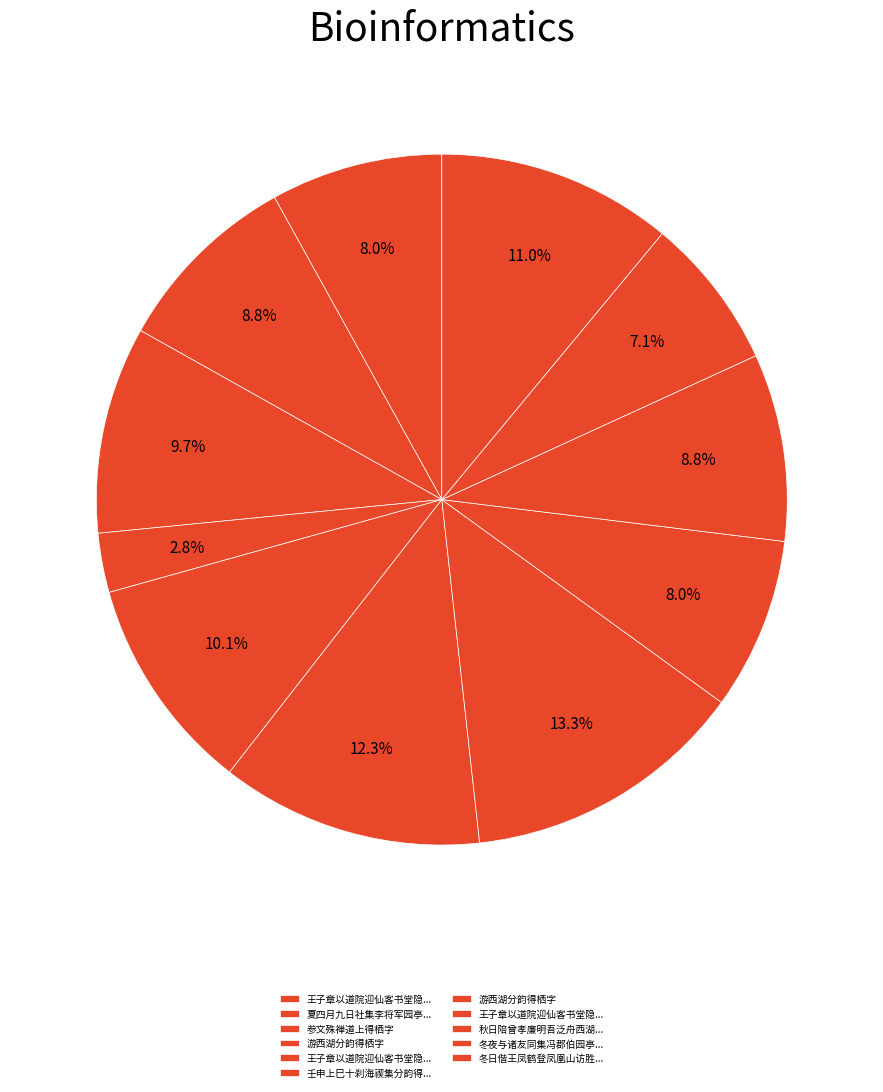

What is the smallest slice in the pie chart?

游西湖分韵得栖字